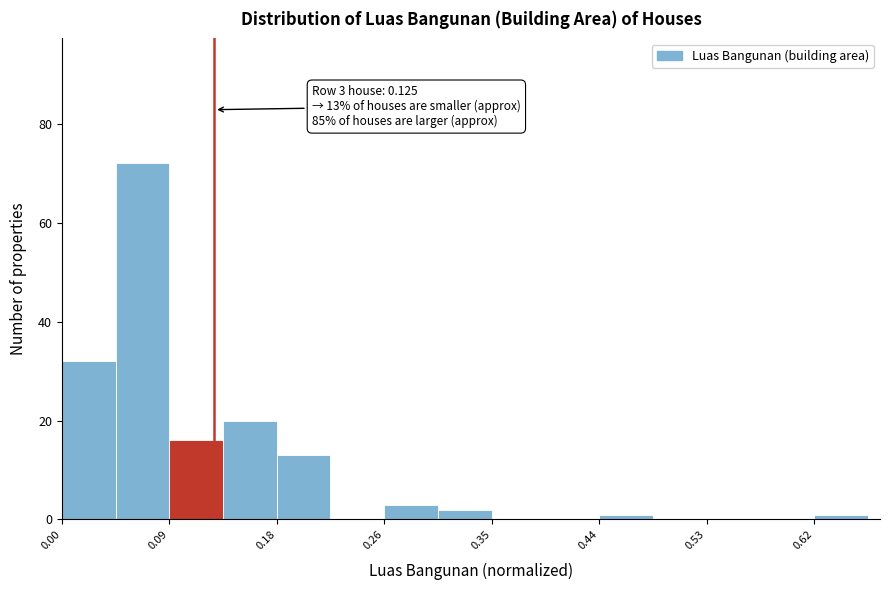

Which range on the x-axis has the tallest bar?

0.04 to 0.09